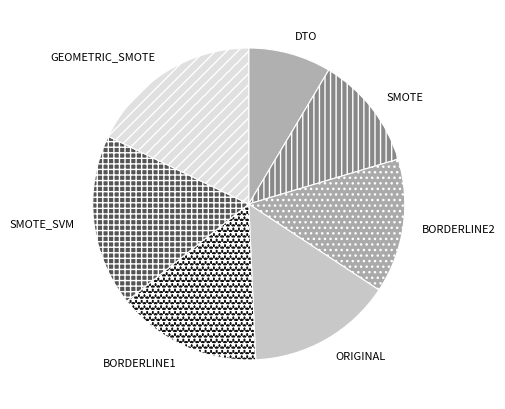

Approximately how many times larger is the value at SMOTE compared to GEOMETRIC_SMOTE?

0.7